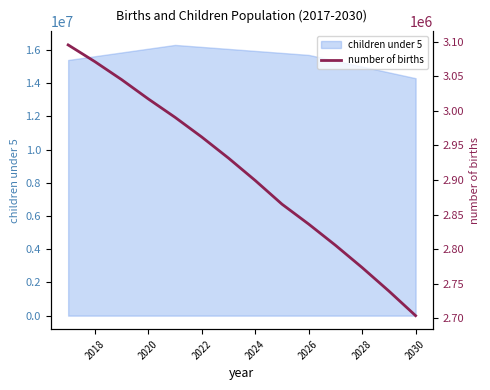

What is the maximum value for children under 5?

16311000